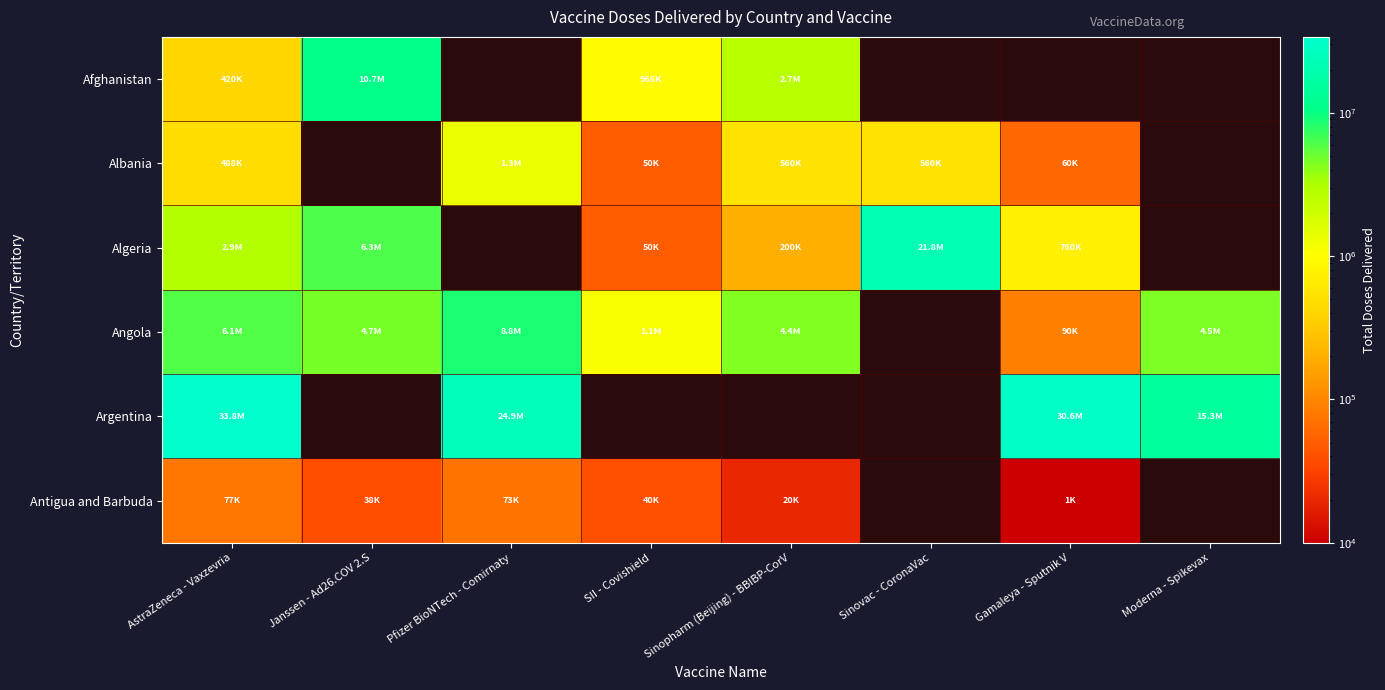

Rank the series by their maximum value, from lowest to highest.

Antigua and Barbuda, Albania, Angola, Afghanistan, Algeria, Argentina